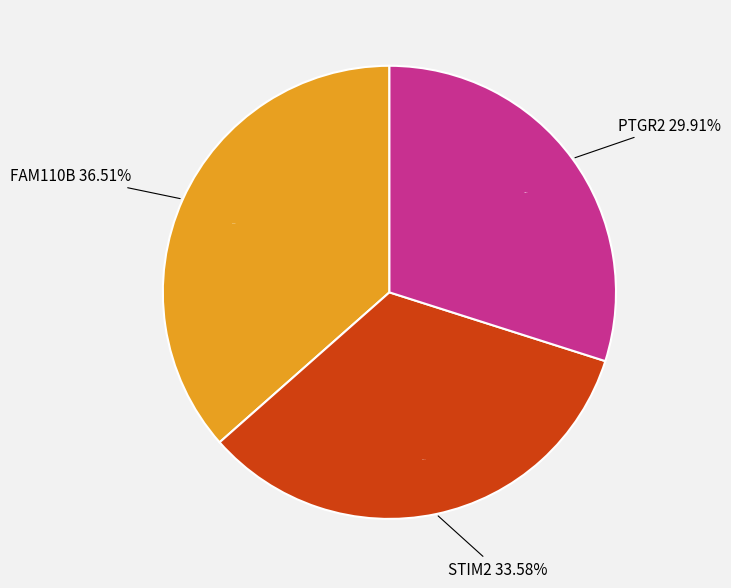

Between FAM110B and PTGR2, which is larger?

FAM110B